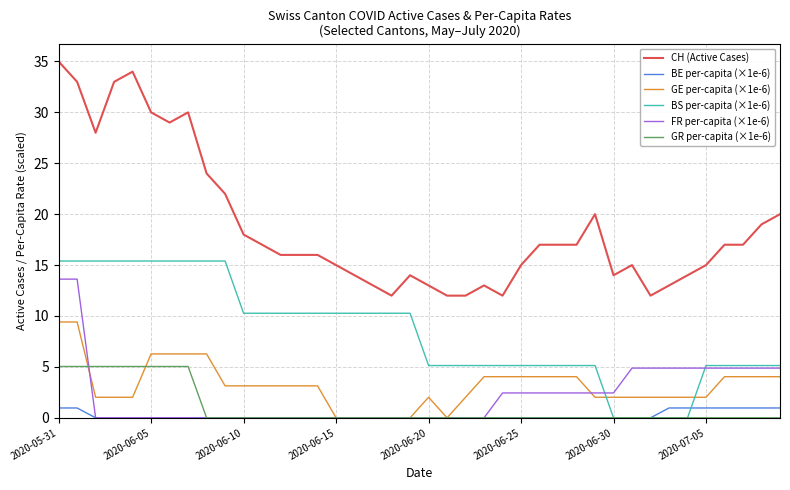

Which series has the widest spread of values?

CH (Active Cases)